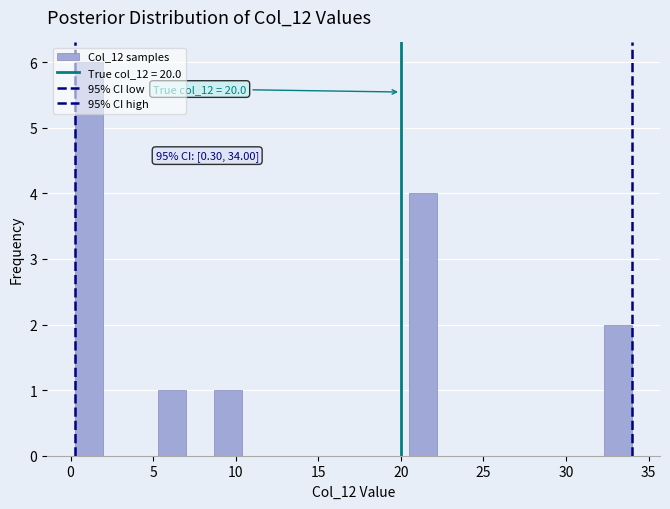

Around what value on the x-axis is the tallest bar? Give the approximate position of its centre, as read against the axis.

1.0